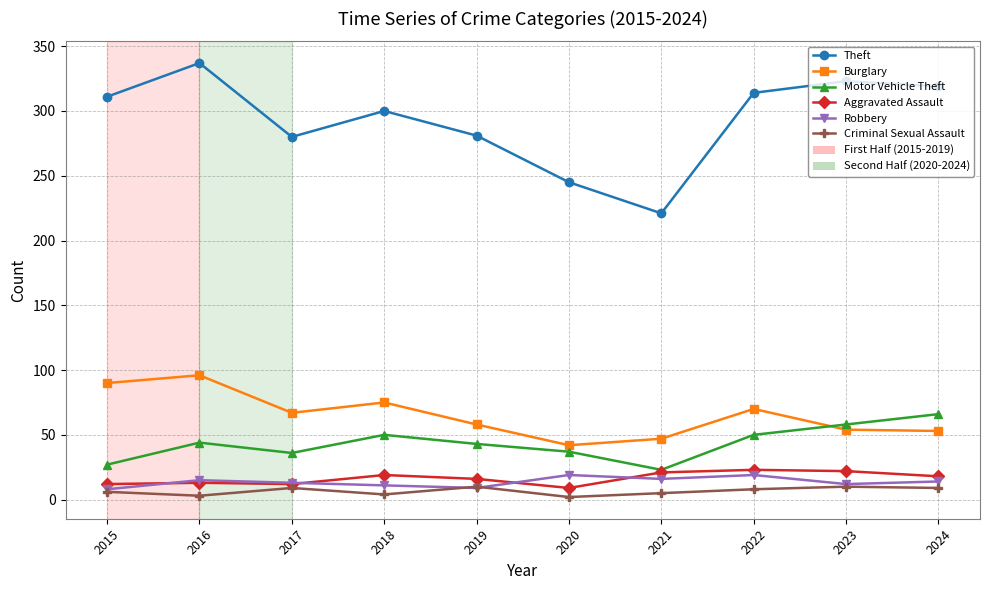

Which series has the largest total across all categories?

Theft